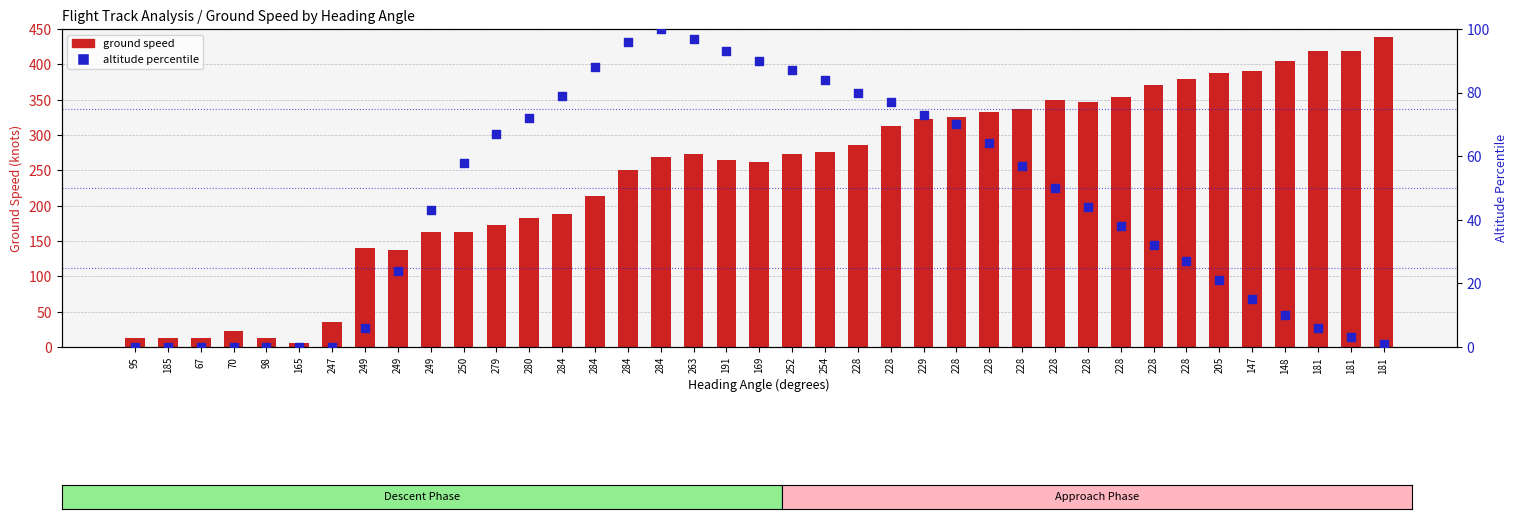

Is the value of altitude percentile at 98 greater than the value of ground speed at 67?

No